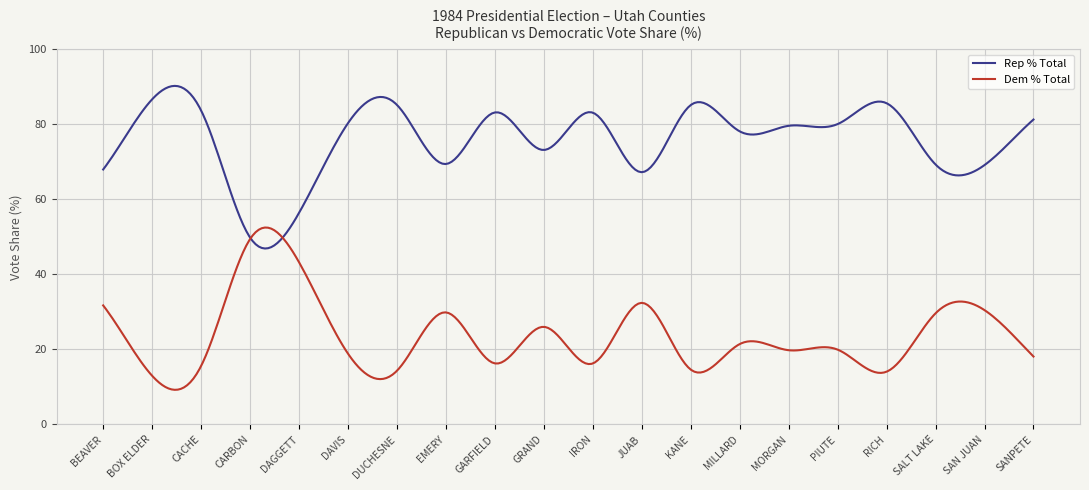

True or false: Dem % Total and Rep % Total cross at least once.

True